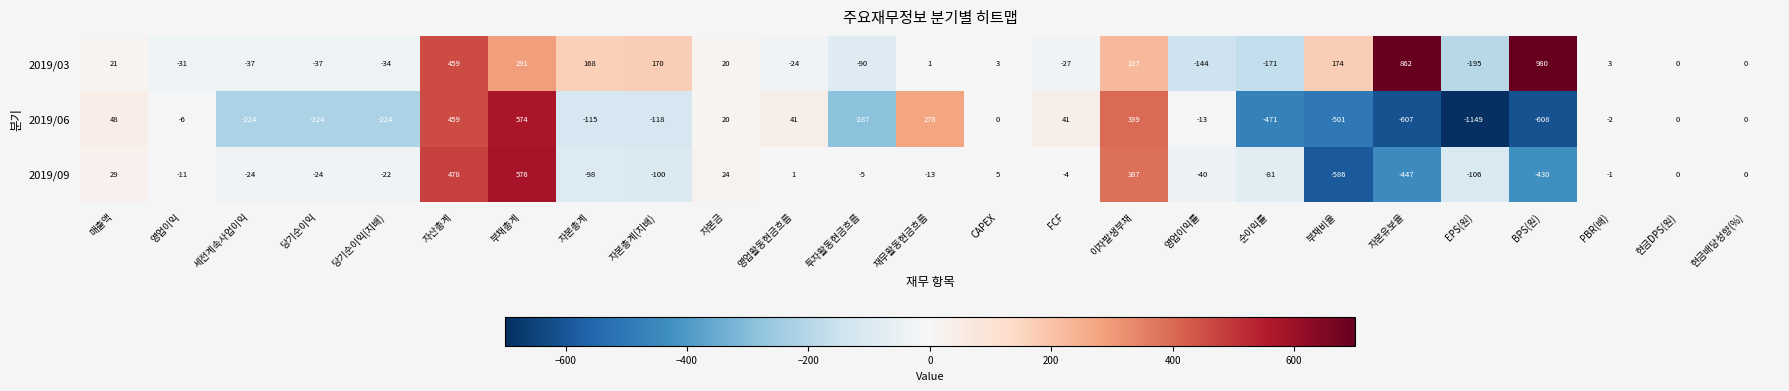

Read the 2019/09 value at 순이익률, to the nearest 100.

-100